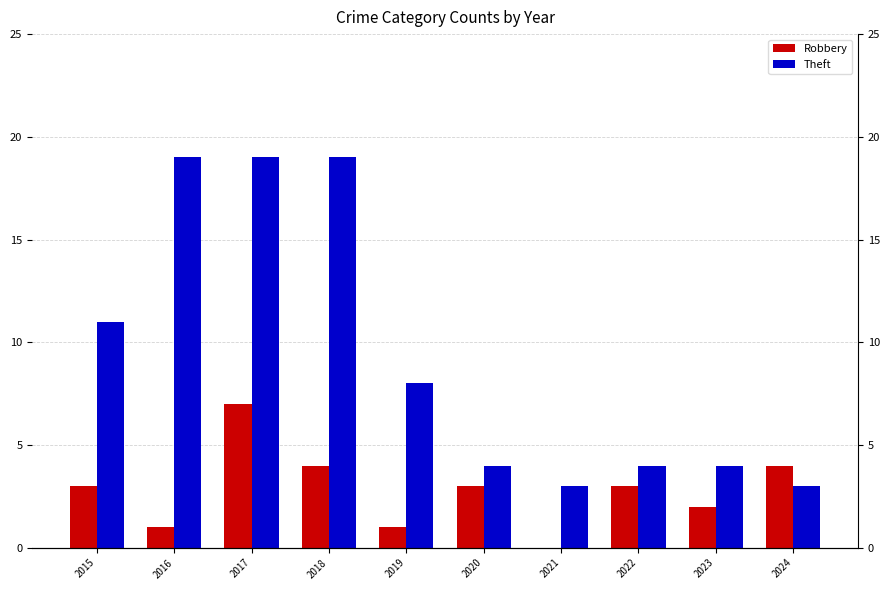

What is the value of the Theft bar at the 7th from the left?

3